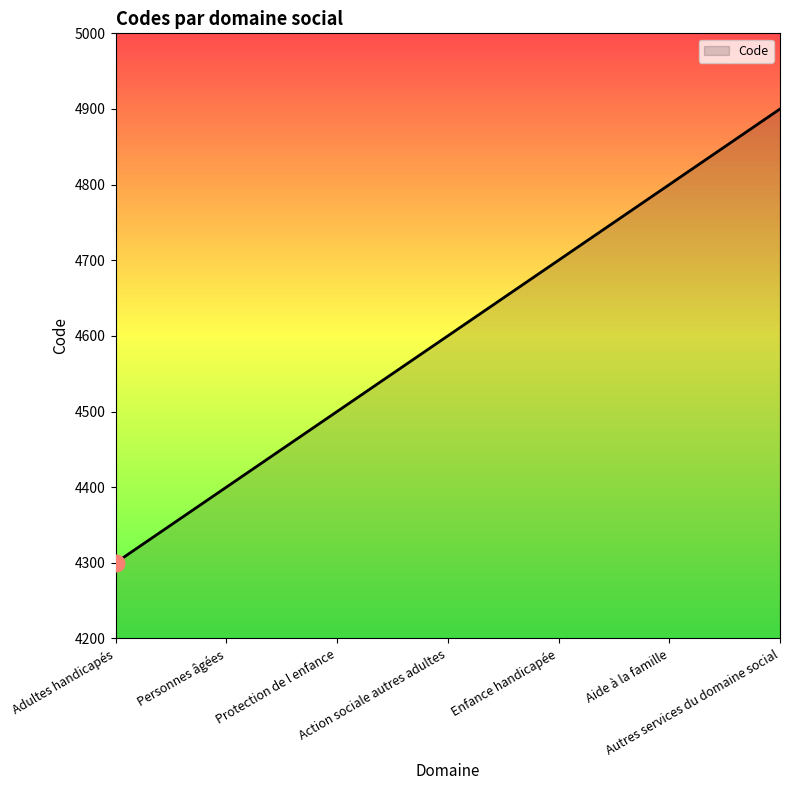

List the labels in order of value, smallest first.

Adultes handicapés, Personnes âgées, Protection de l enfance, Action sociale autres adultes, Enfance handicapée, Aide à la famille, Autres services du domaine social